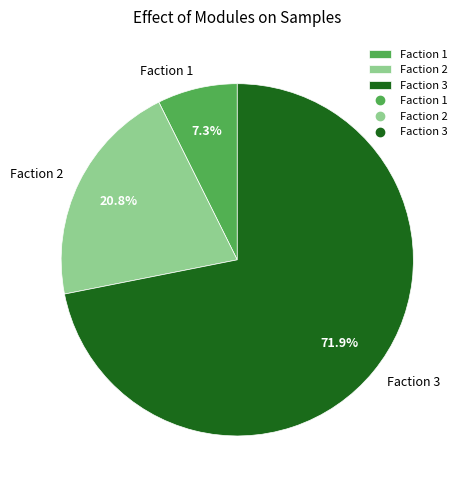

How many slices are in this pie chart?

3